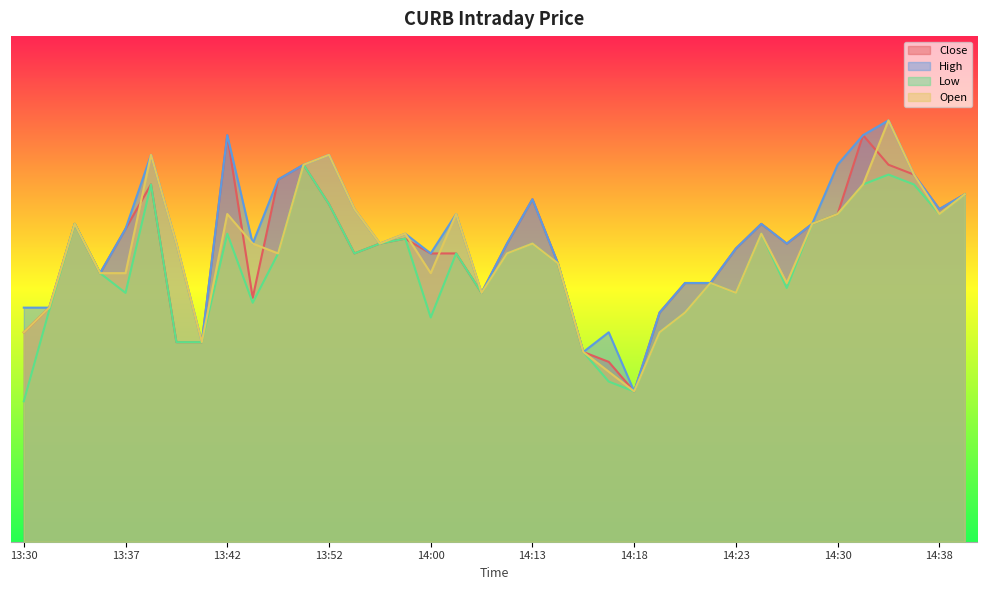

Which category has the highest value across all series?

14:34